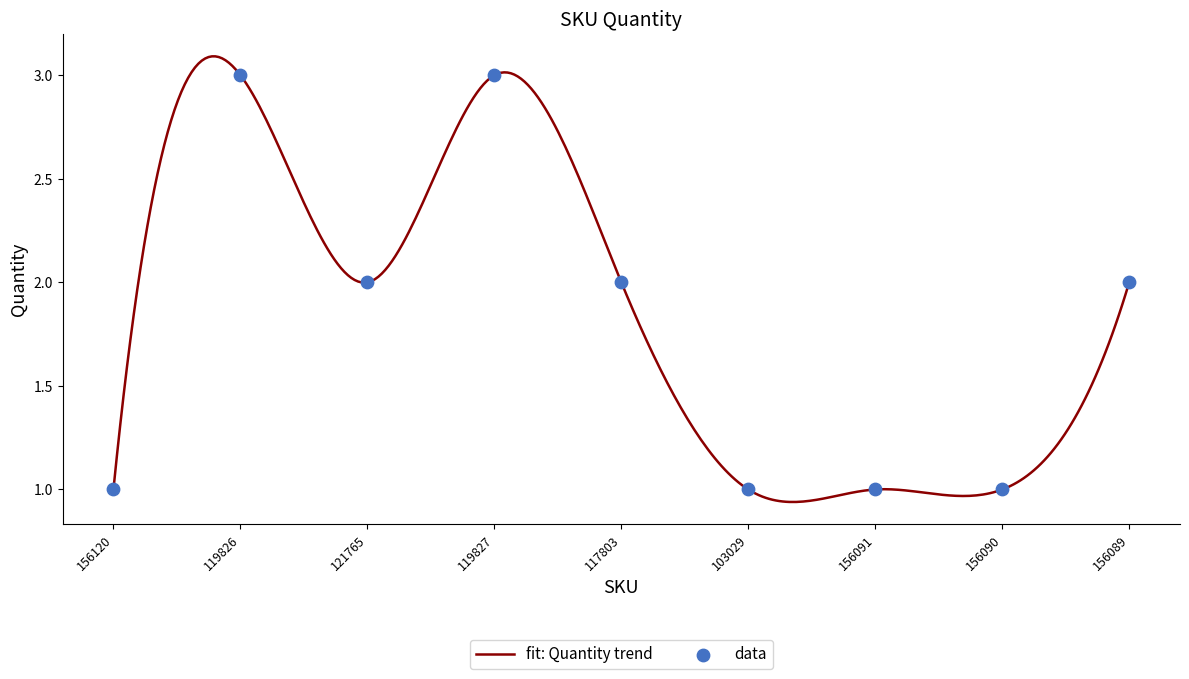

Approximately how many times larger is the value at 156089 compared to 103029?

2.0